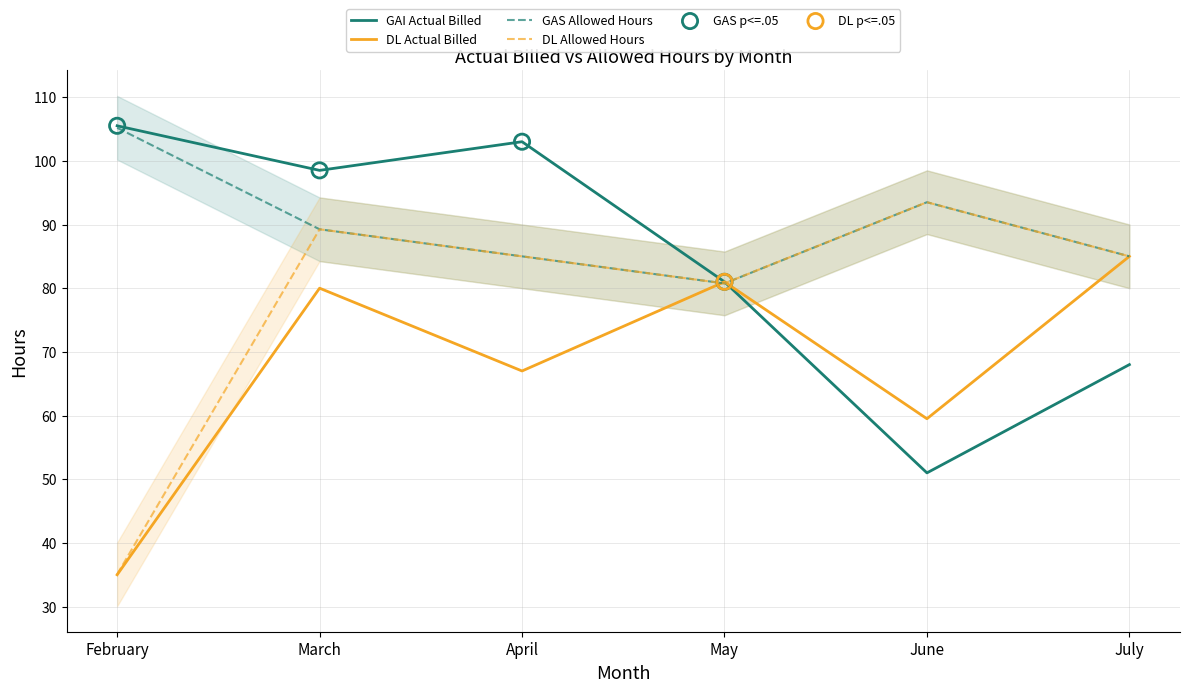

At how many categories does at least one series exceed 87?

4